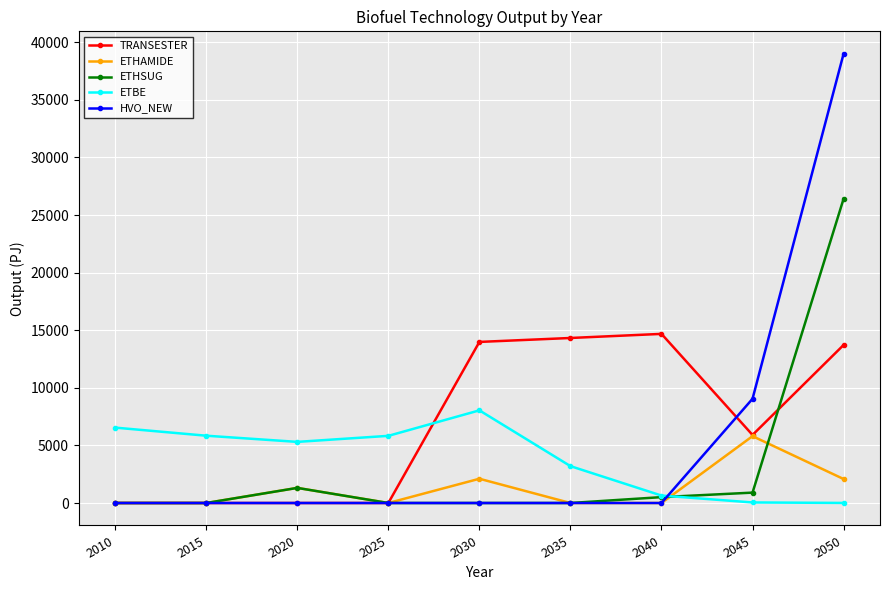

What is the highest value of the HVO_NEW series?

38997.1